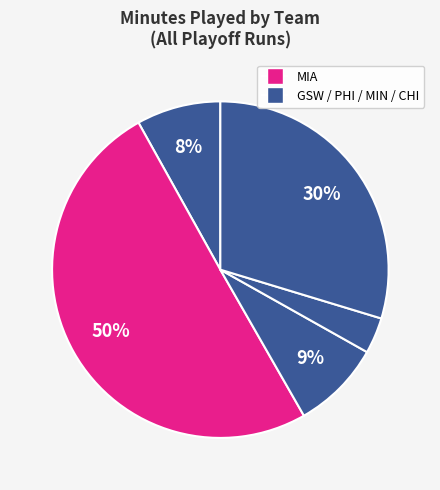

Count the number of slices in the pie.

5